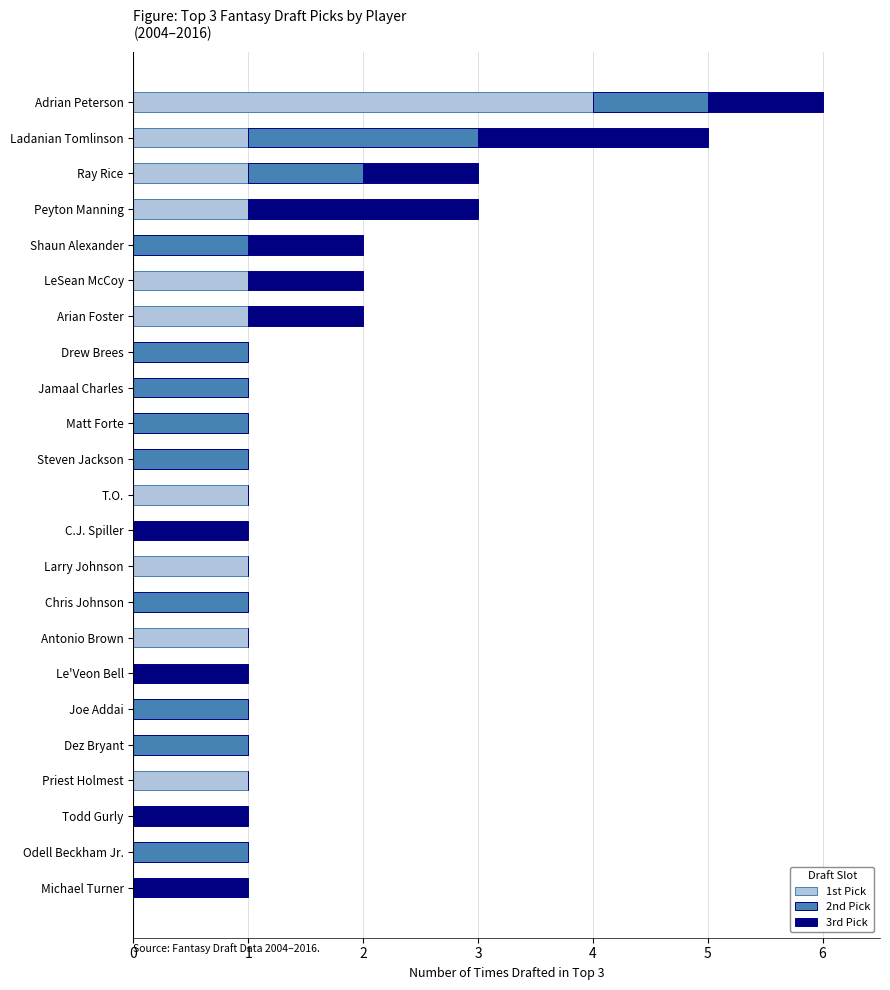

Which category has the highest value in the 1st Pick series?

Adrian Peterson